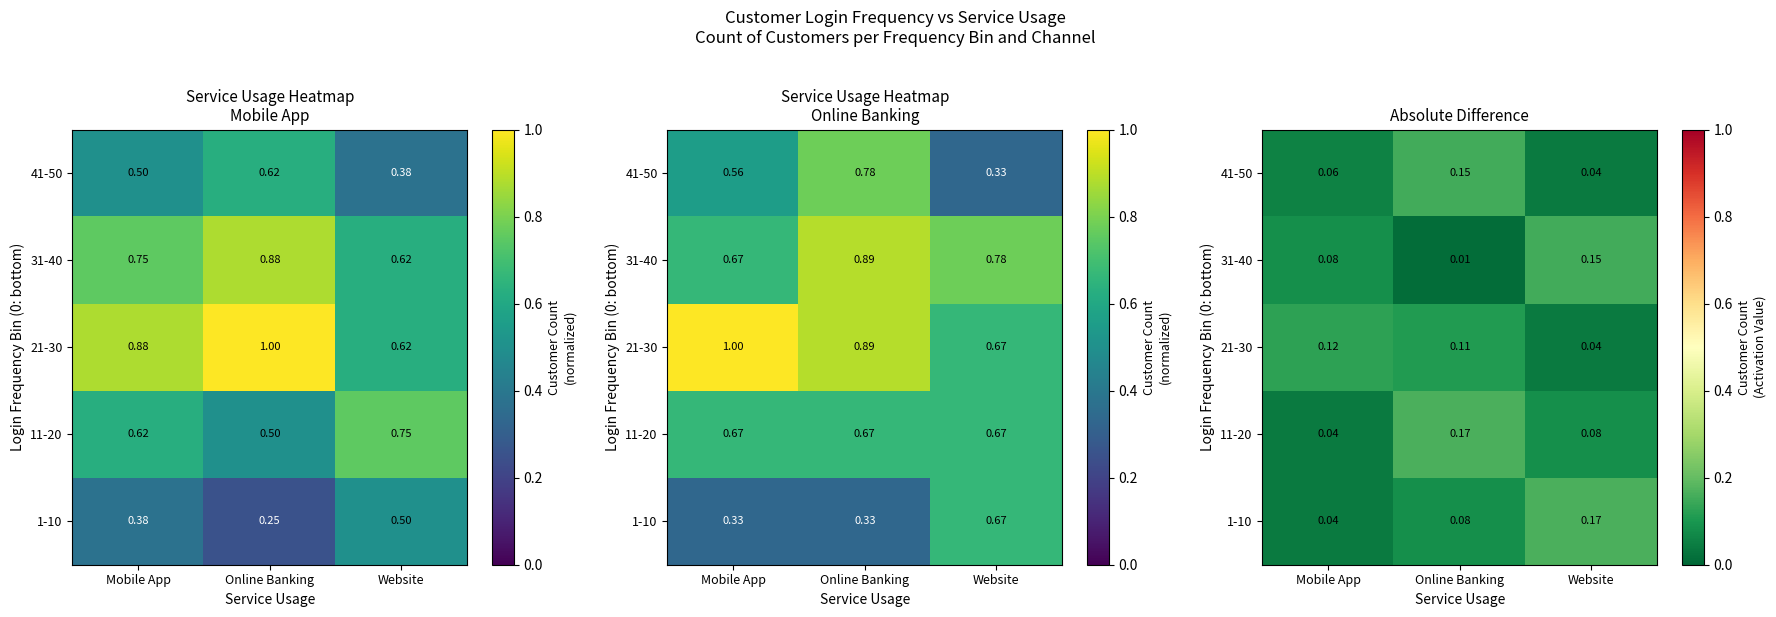

Which category has the lowest value in the 21-30 series?

Website